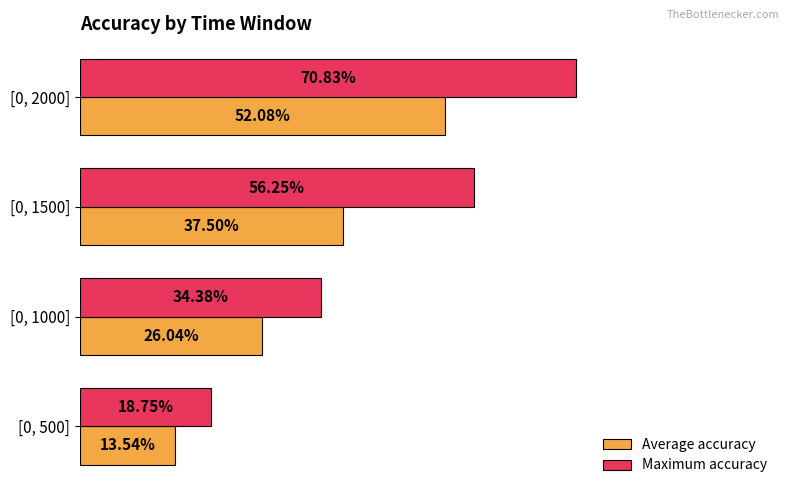

What are all the series names shown in the legend?

Average accuracy, Maximum accuracy